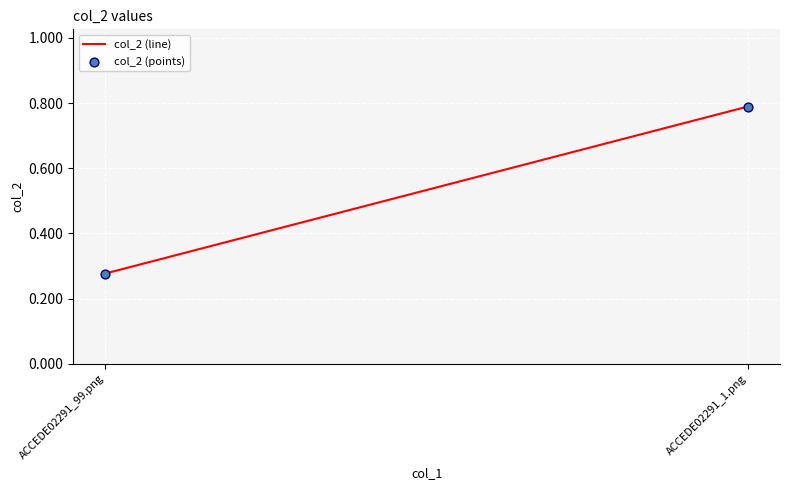

What is the range of Y values (max minus min)?

0.5